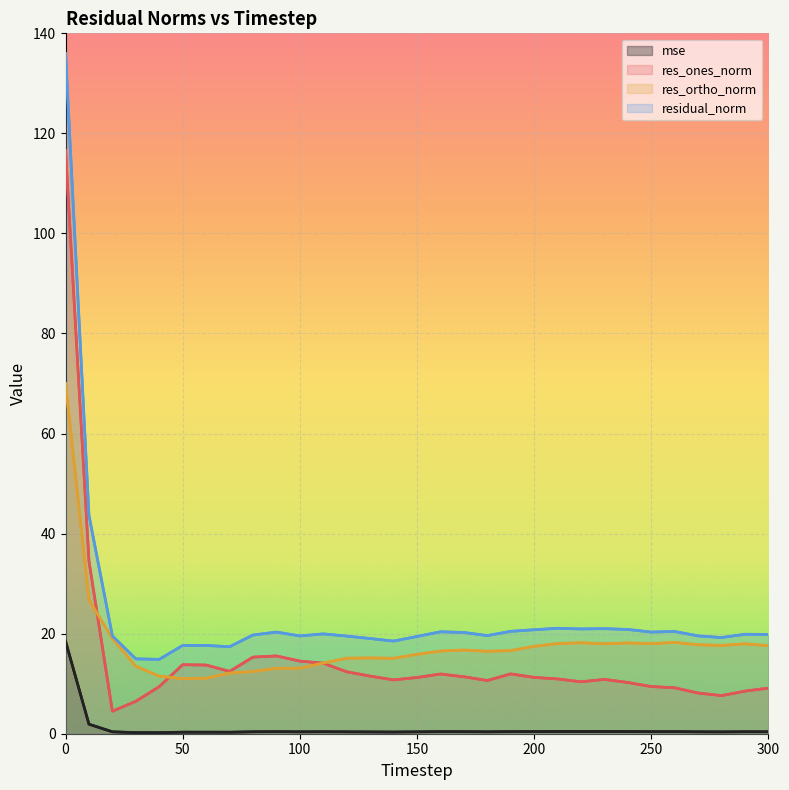

What is the approximate value of mse at 11?

0.4